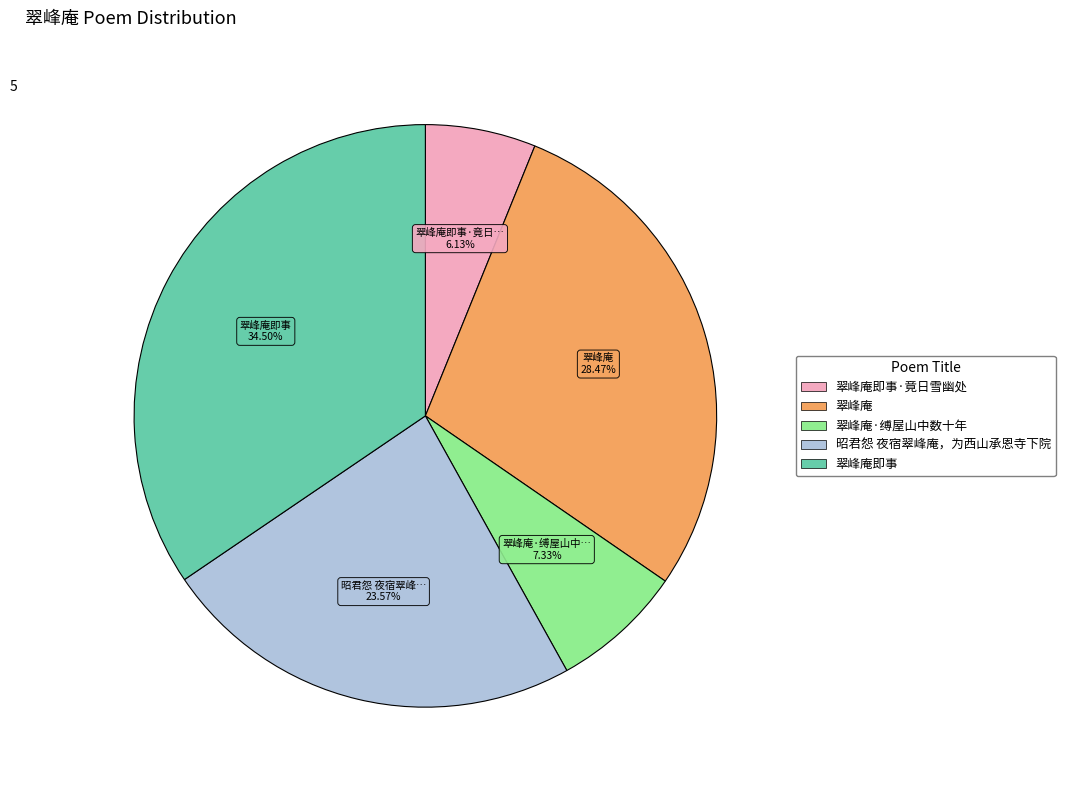

What is the largest slice in the pie chart?

翠峰庵即事